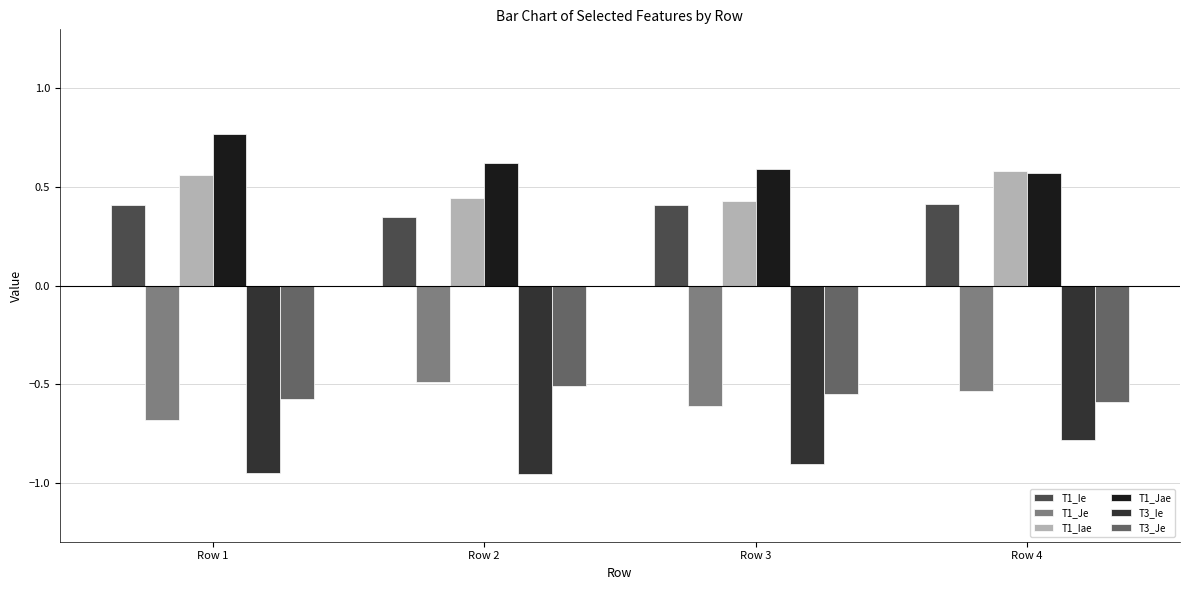

What are all the series names shown in the legend?

T1_Ie, T1_Je, T1_Iae, T1_Jae, T3_Ie, T3_Je